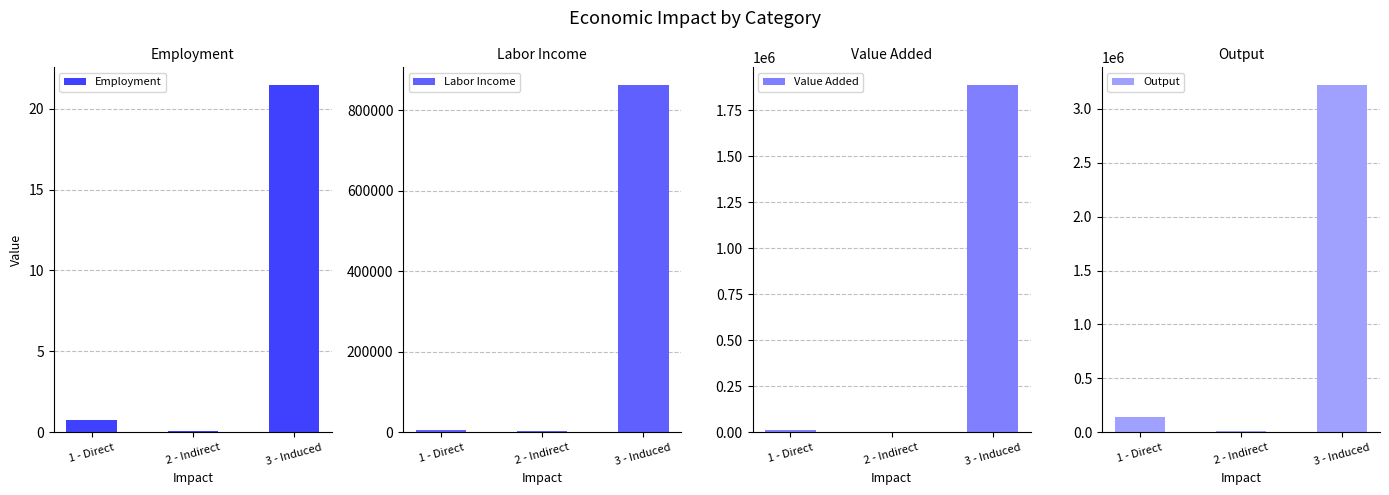

What position from the right is 2 - Indirect?

2